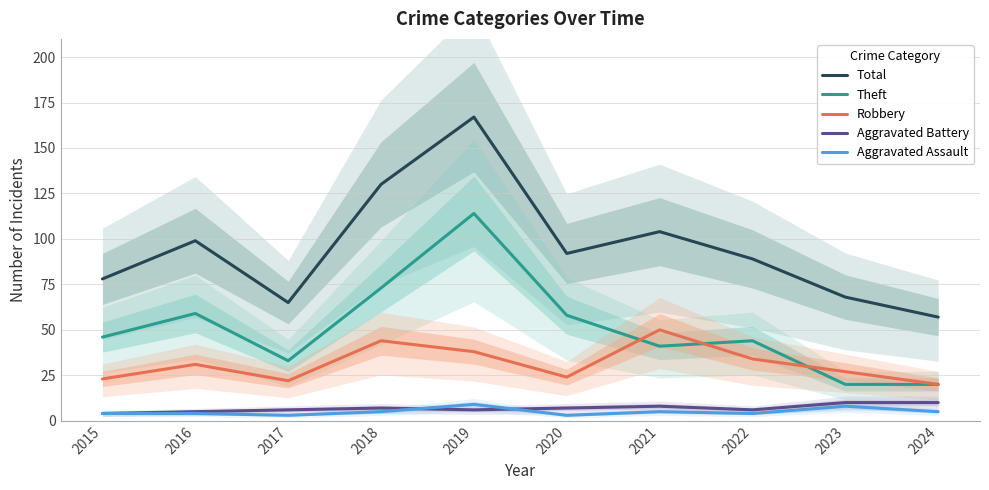

What are all the series names shown in the legend?

Total, Theft, Robbery, Aggravated Battery, Aggravated Assault